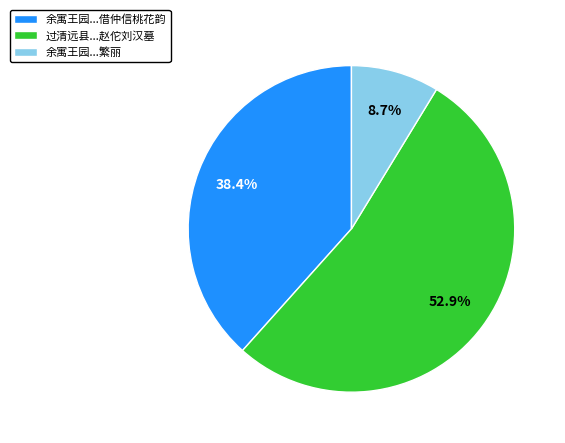

Rank the categories by value from highest to lowest.

过清远县...赵佗刘汉墓, 余寓王园...借仲信桃花韵, 余寓王园...繁丽